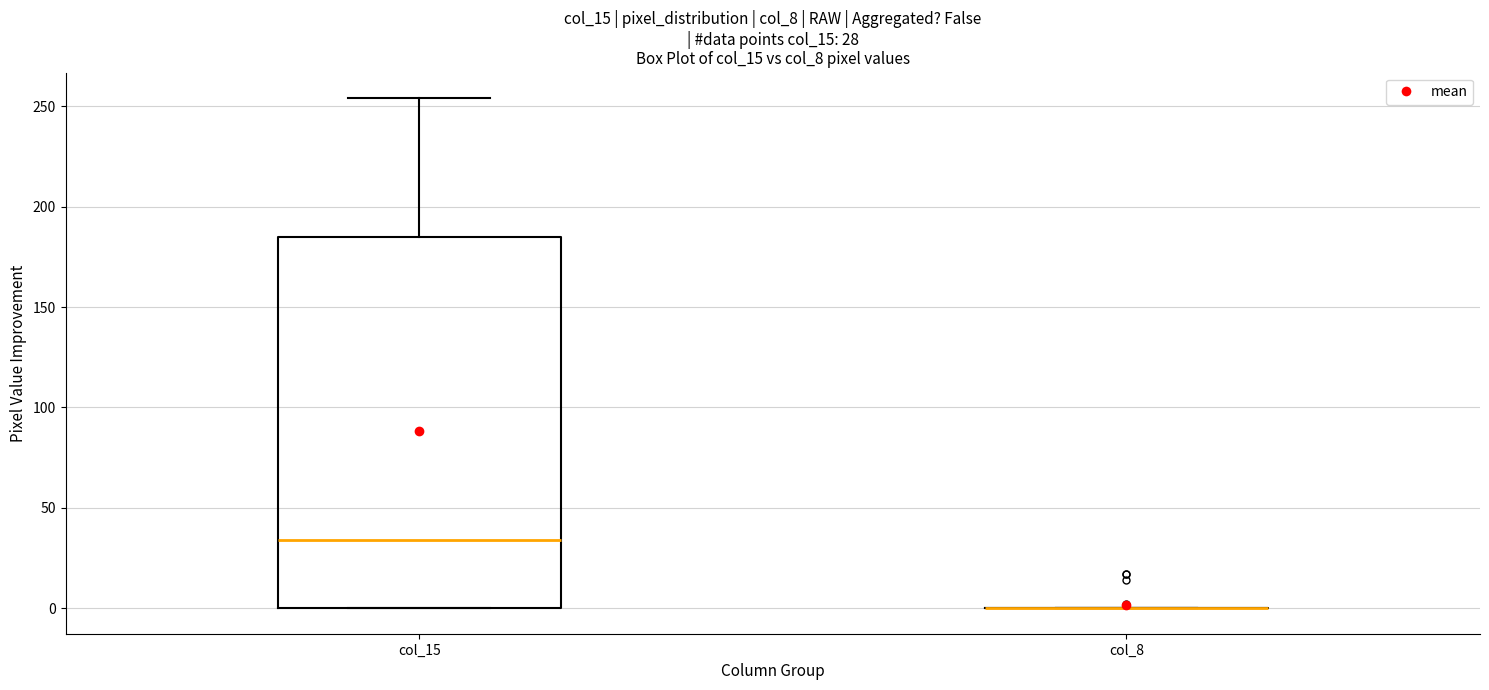

Which box is the tallest, from its lower edge to its upper edge?

col_15